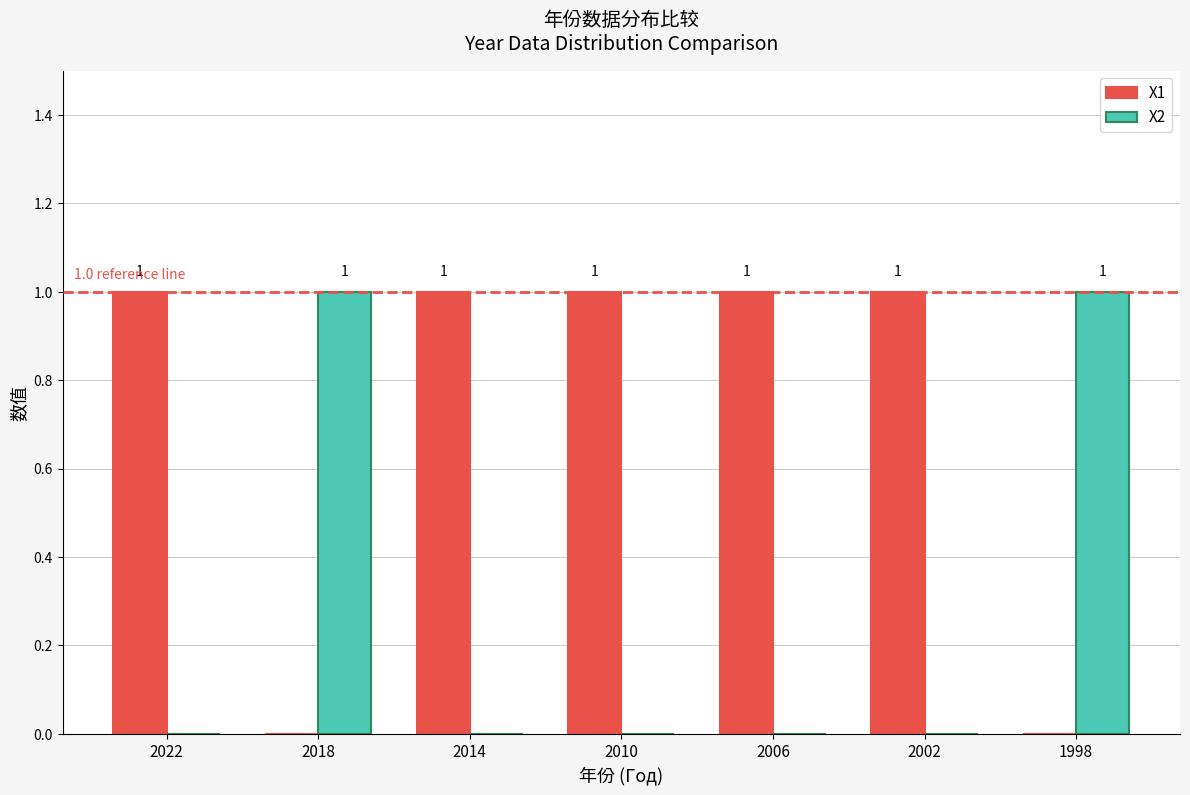

The X1 series shows 1 at 2022. True or false?

True